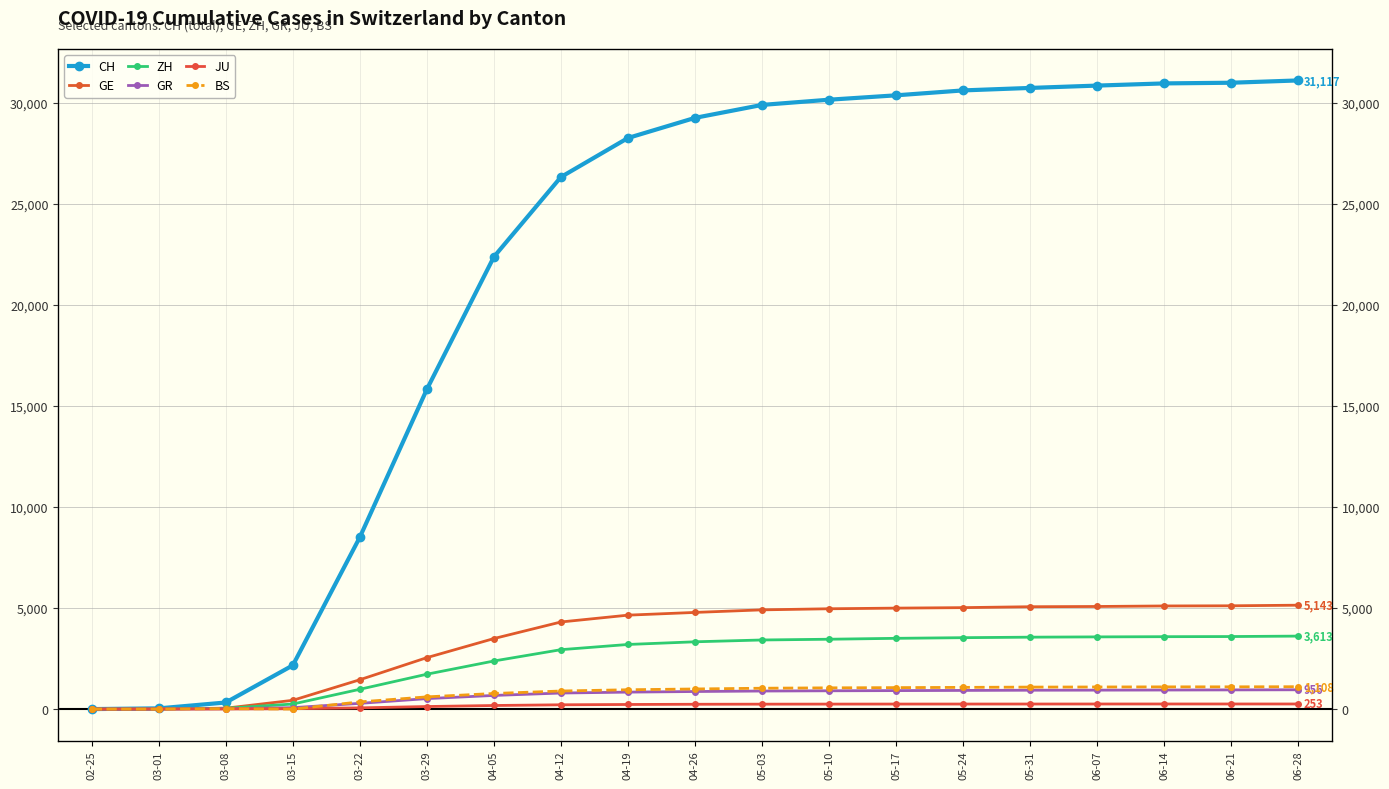

What is the value of the CH point at the 3rd from the left?

327